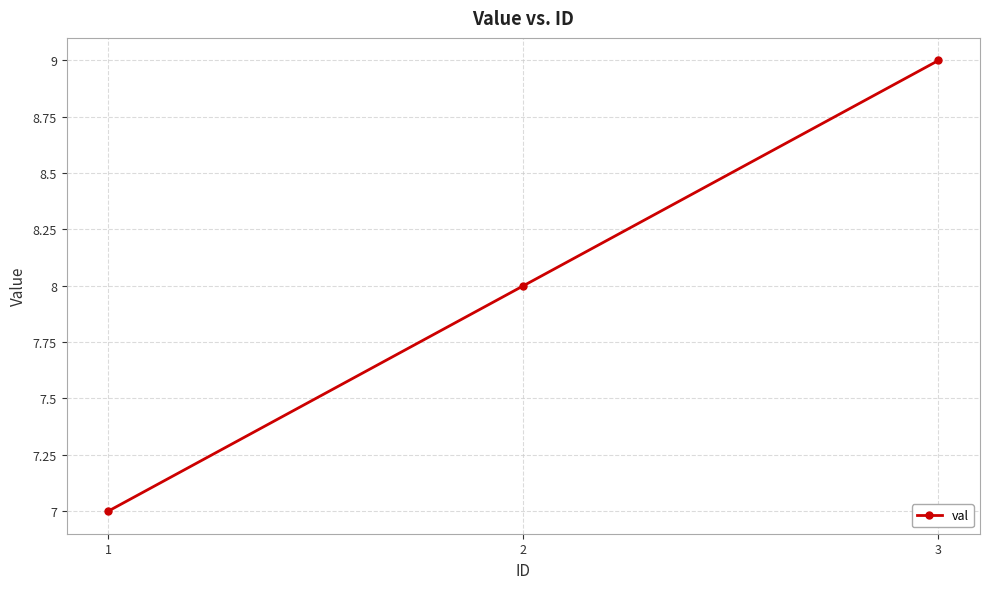

Is it true that the value at 2 is 8?

True